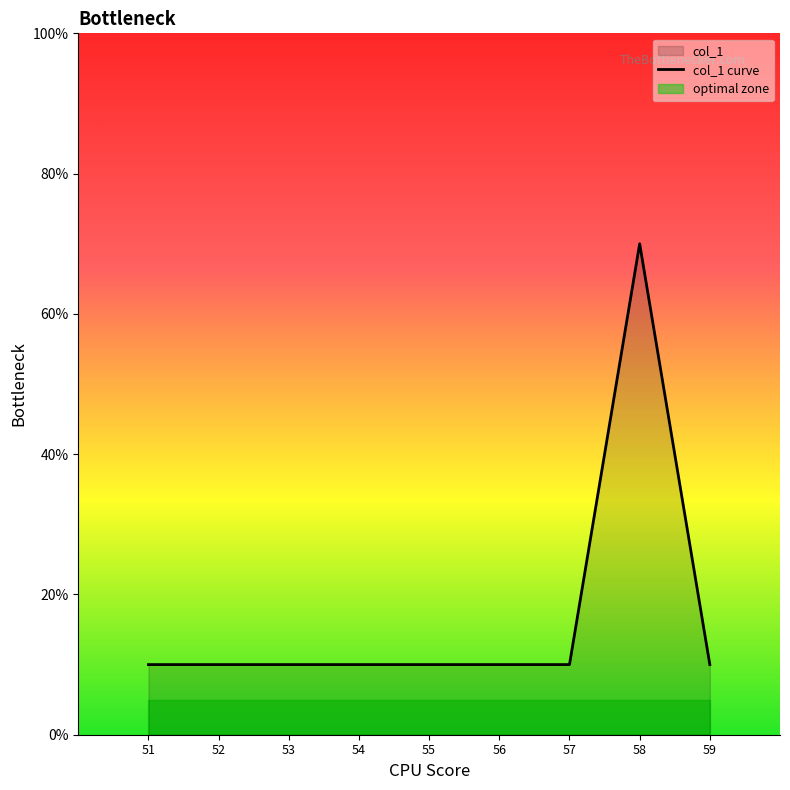

Does the chart have visible grid lines?

No